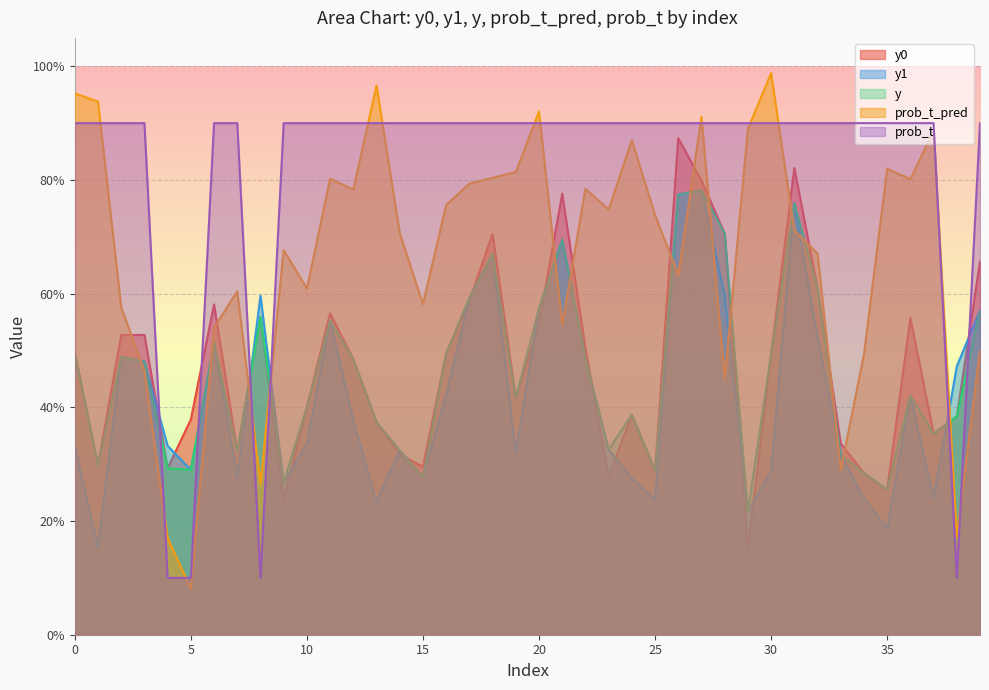

What is the value of the prob_t point at the 8th from the left?

0.9